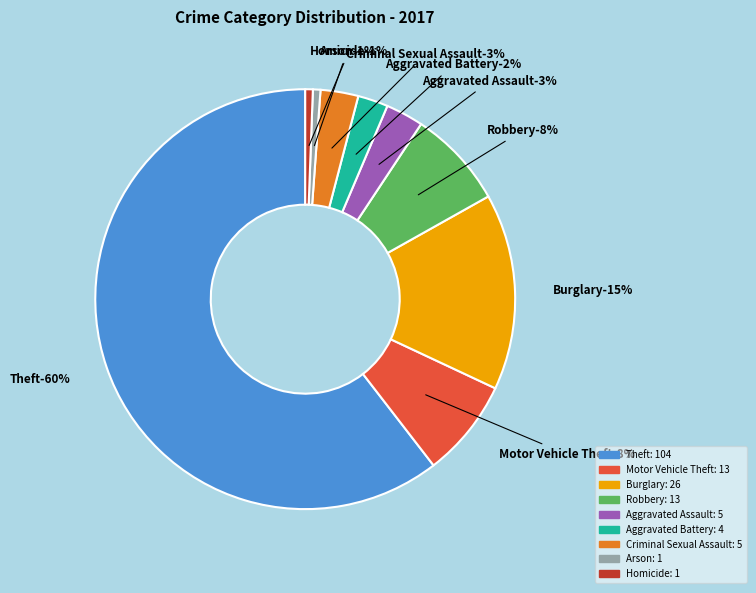

What is the smallest slice in the pie chart?

Arson